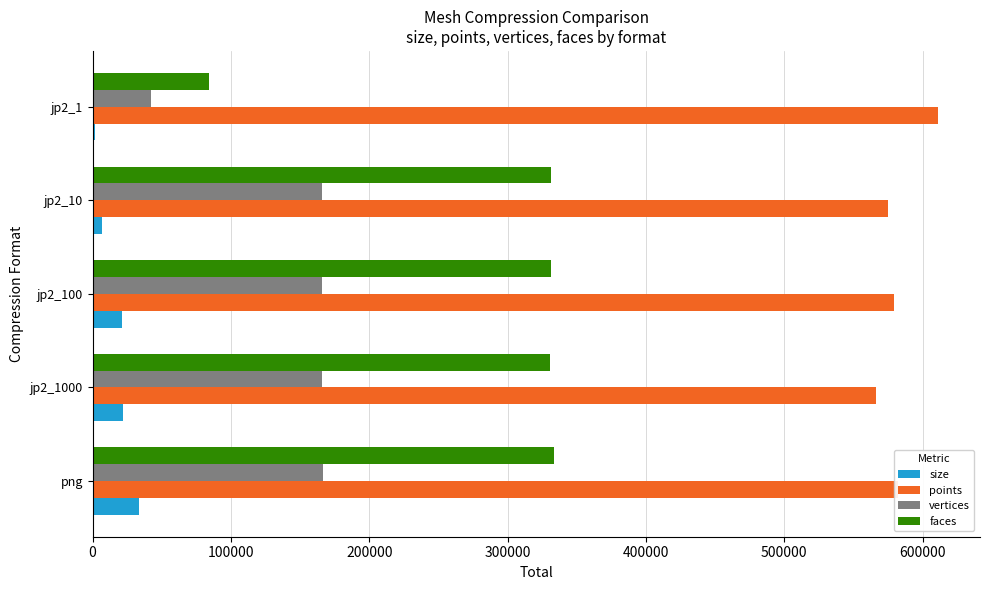

Which series changed the most between jp2_100 and jp2_1?

faces